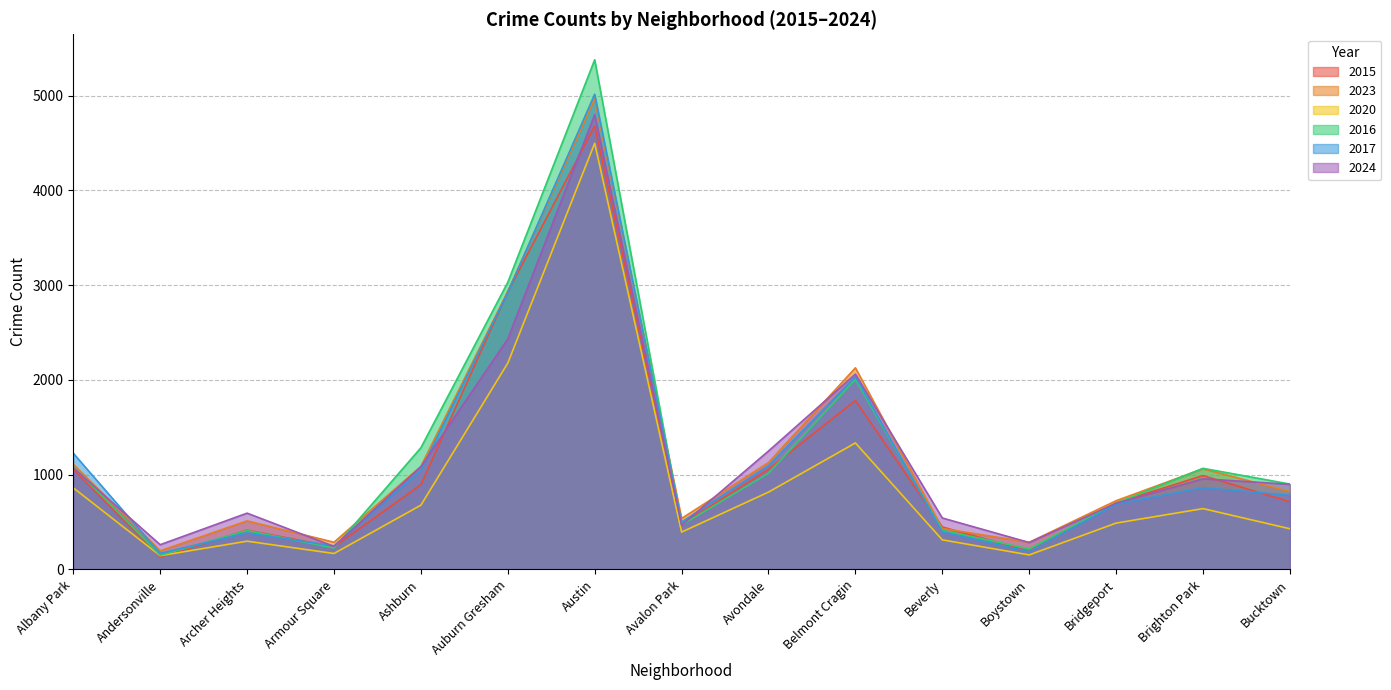

How many data points in 2023 are above 821?

7